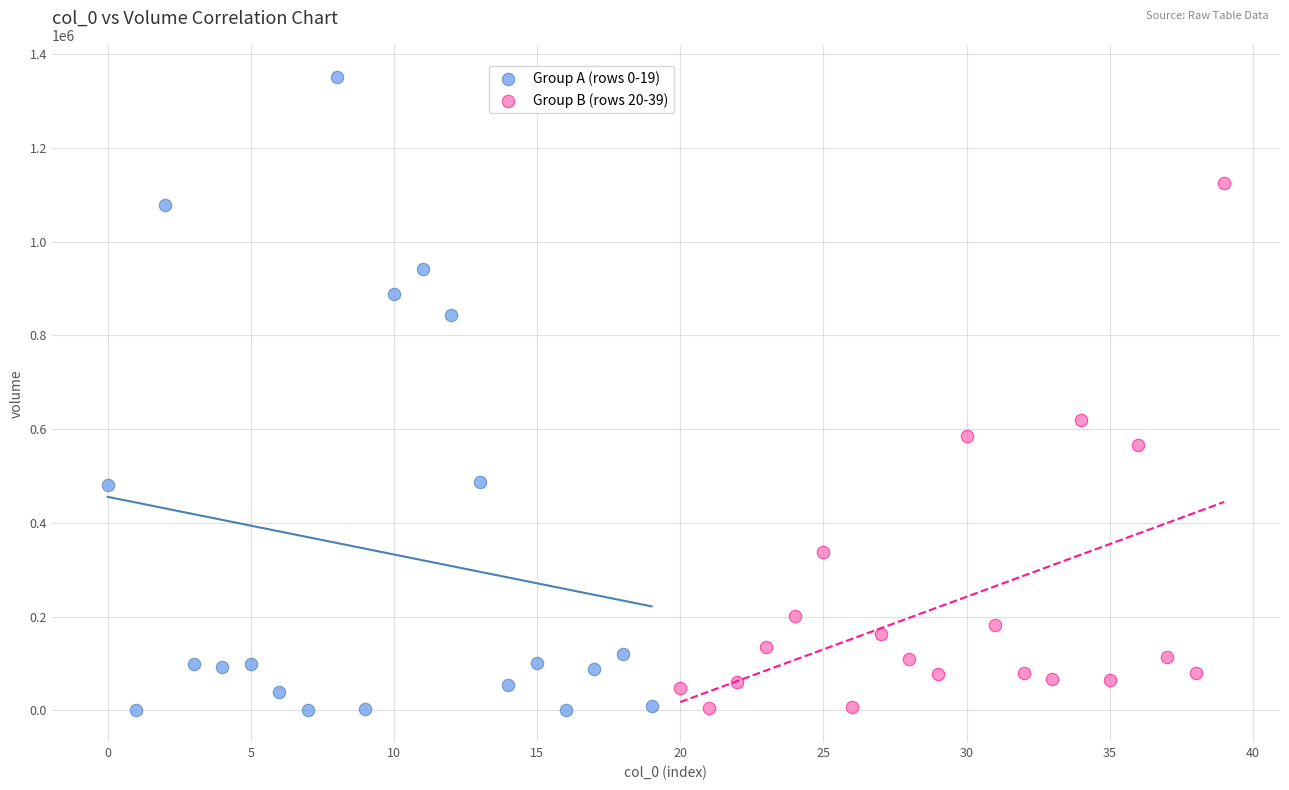

Which series has the largest Y range (max minus min)?

Group A (rows 0-19)